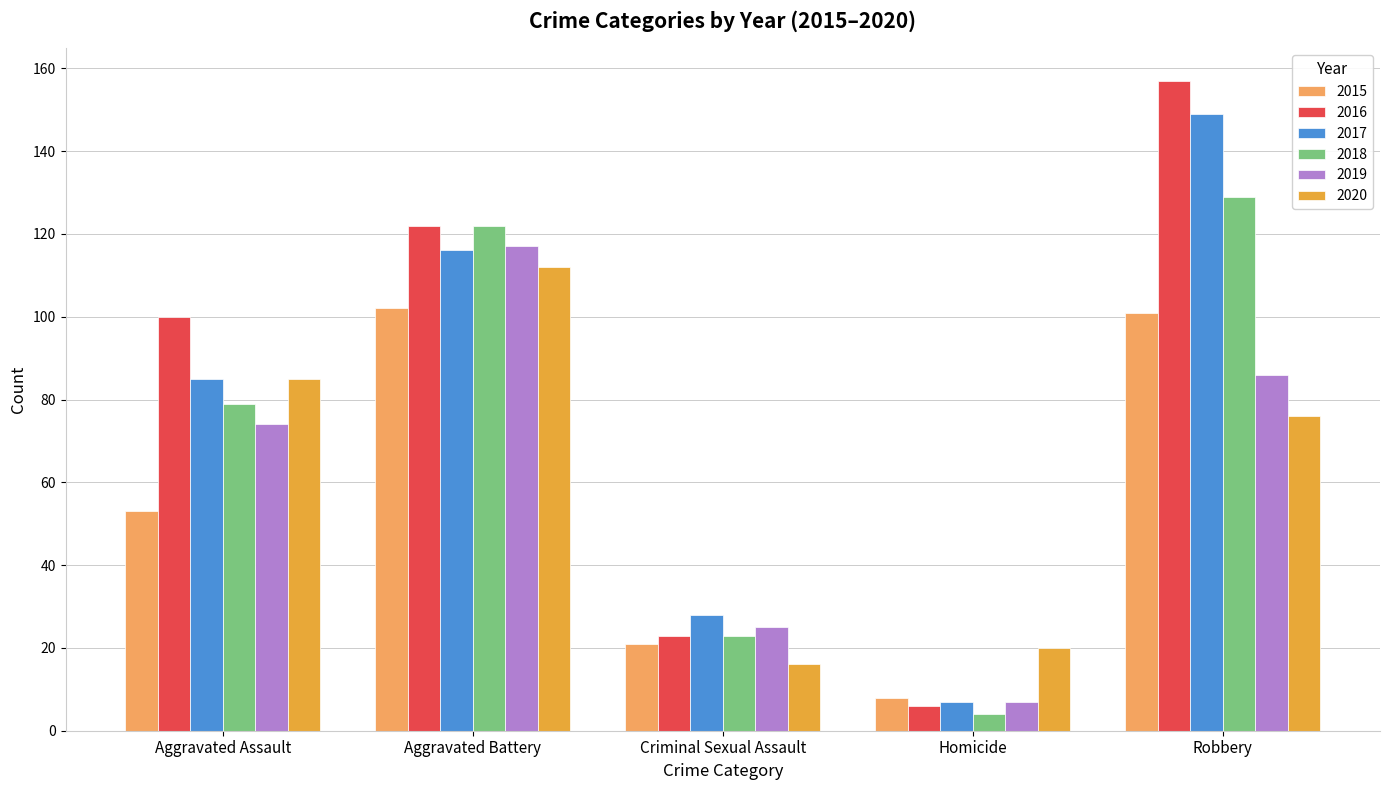

Is the value of 2018 at Homicide greater than the value of 2015 at Homicide?

No